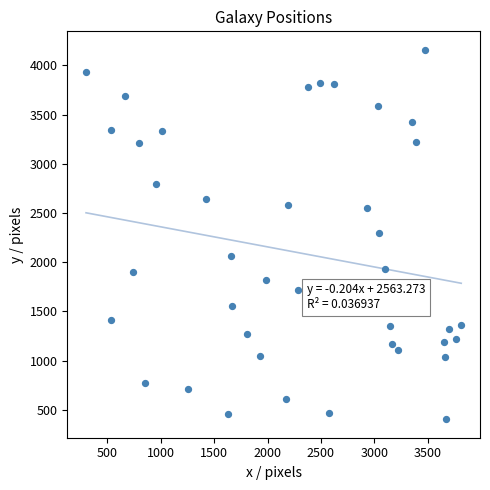

What is the range of Y values (max minus min)?

3754.5